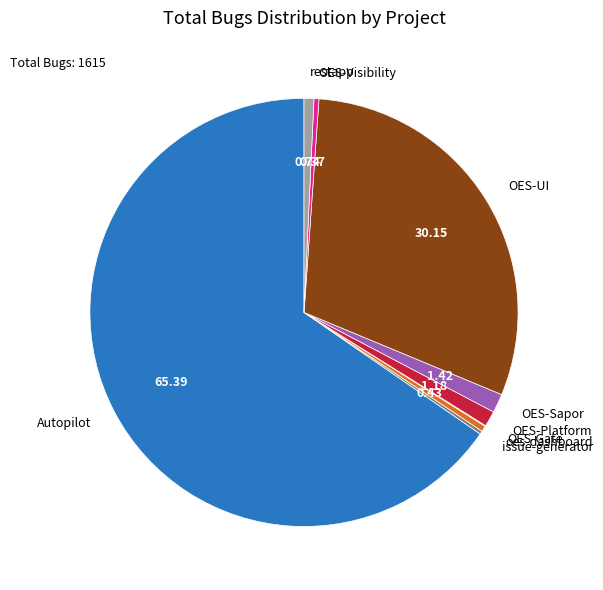

True or false: Autopilot accounts for 65% of the total.

True